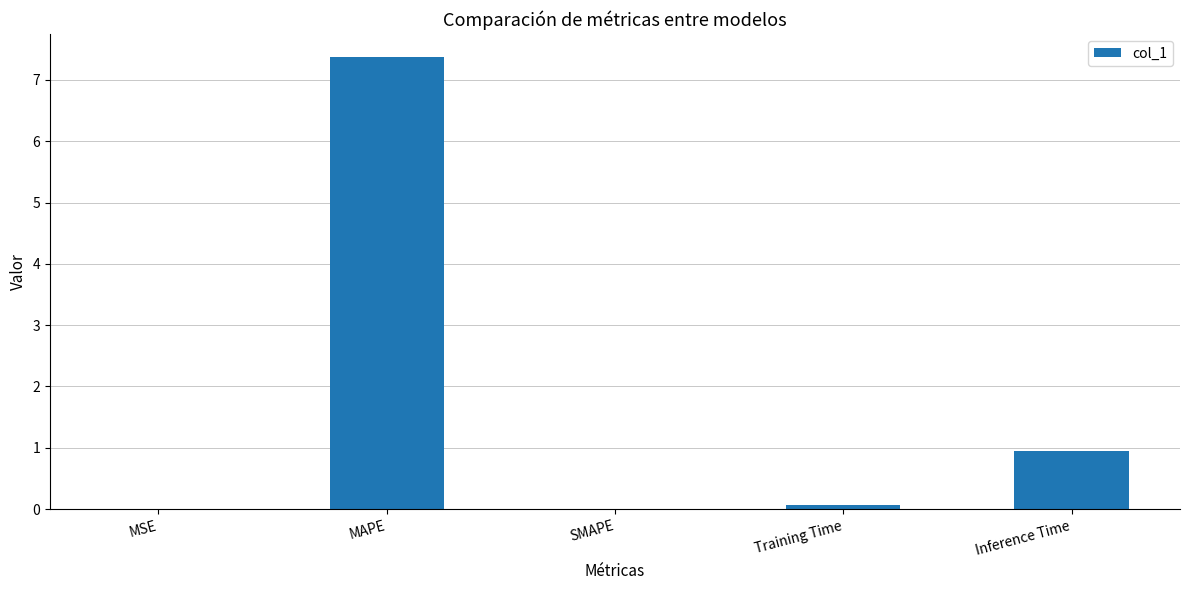

Which has a higher value, MAPE or Training Time?

MAPE